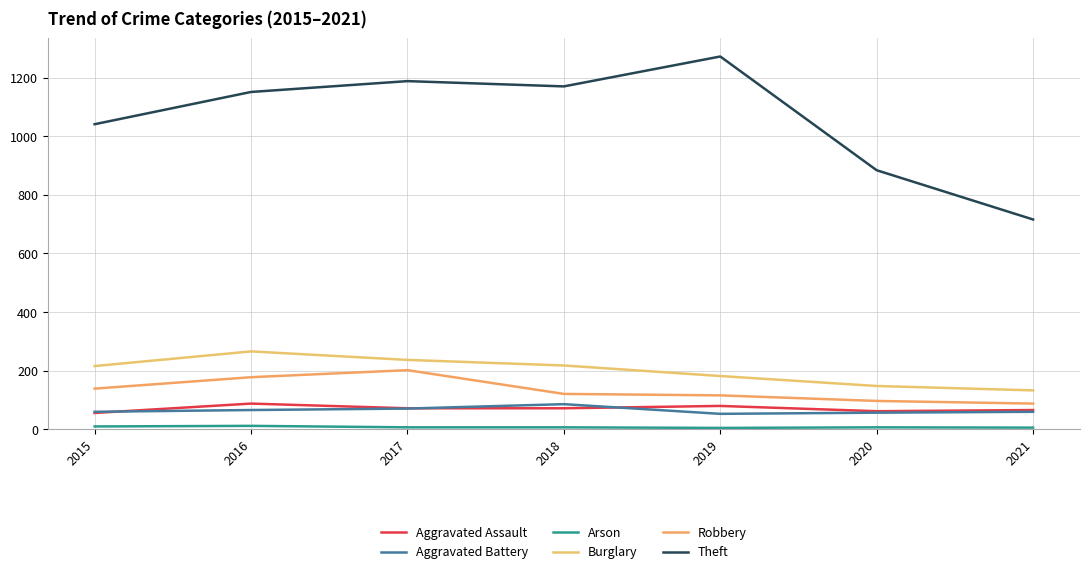

In Arson, how many points are higher than both neighbors (excluding endpoints)?

2